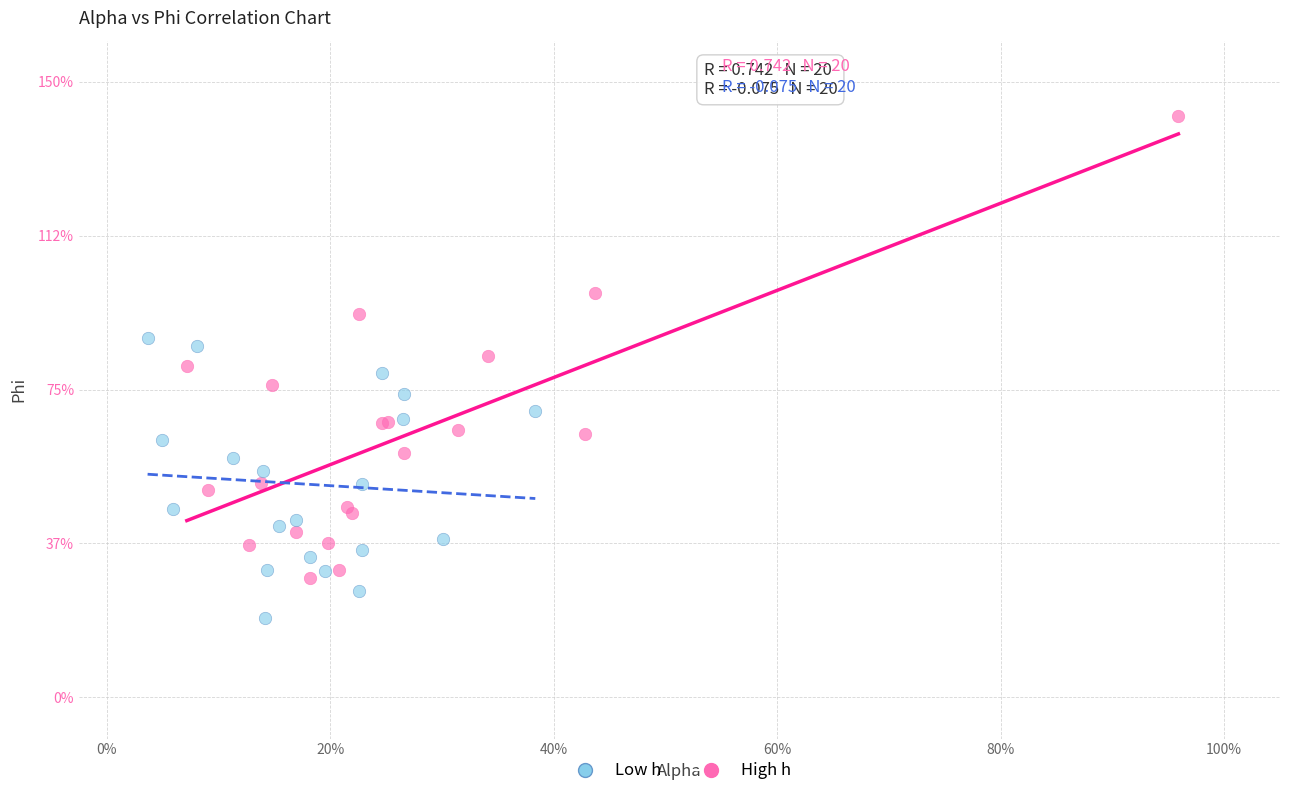

Which series contains the highest Y value?

High h